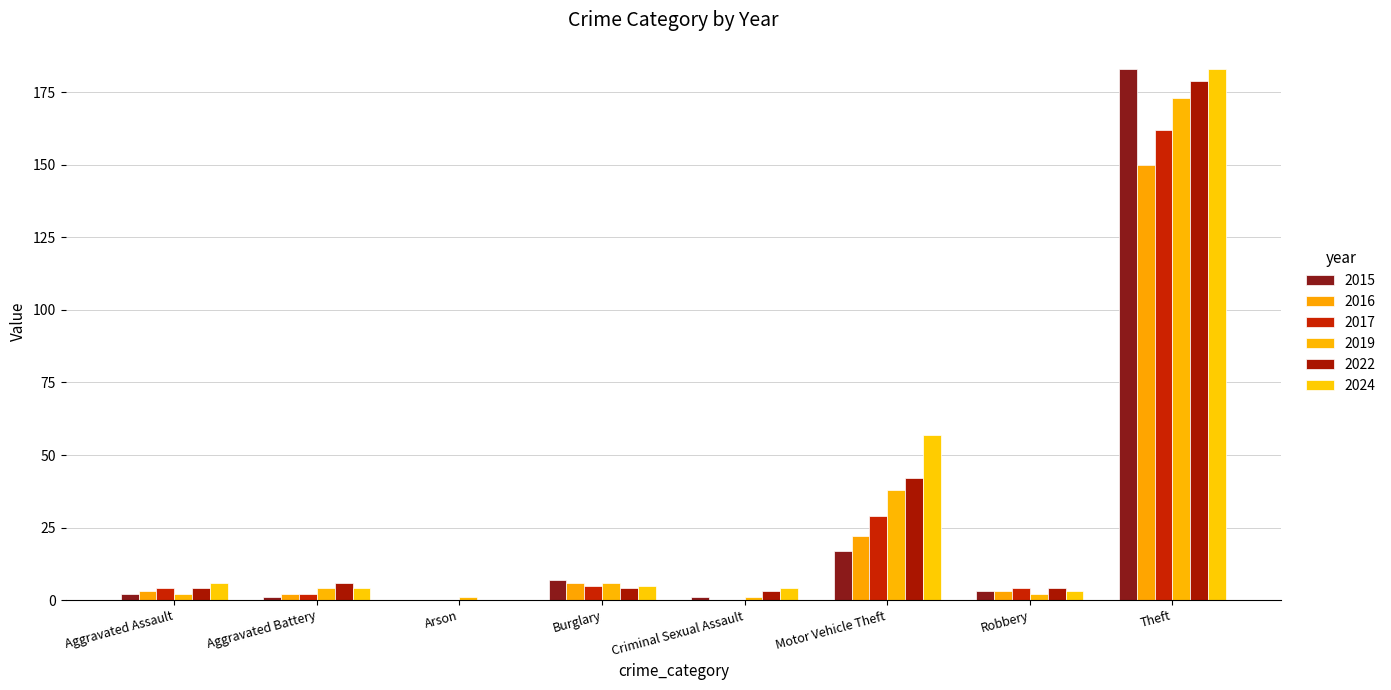

Which label corresponds to the largest value in the chart?

Theft